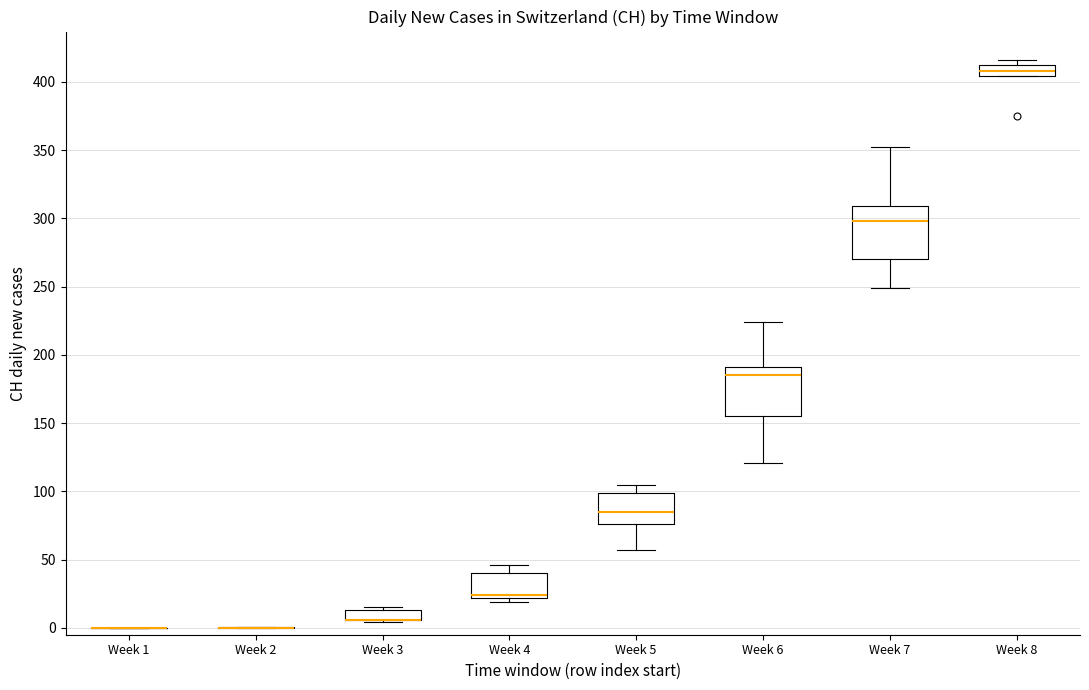

Where does the median line of the box for Week 5 sit on the y-axis? The values are not printed on the chart, so give them approximately, as read against the axis.

85